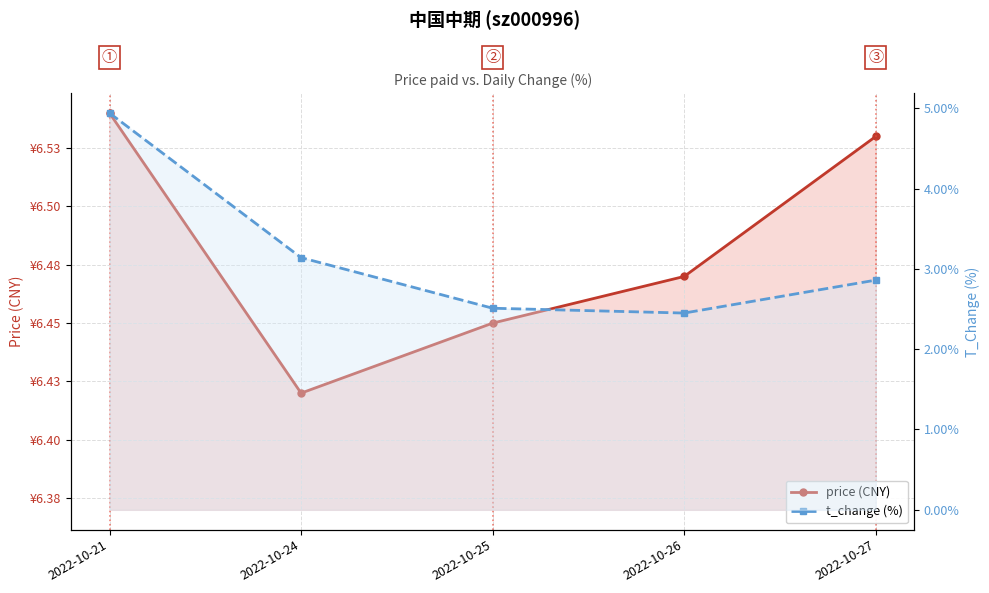

True or false: price (CNY) and t_change (%) intersect in this chart.

False